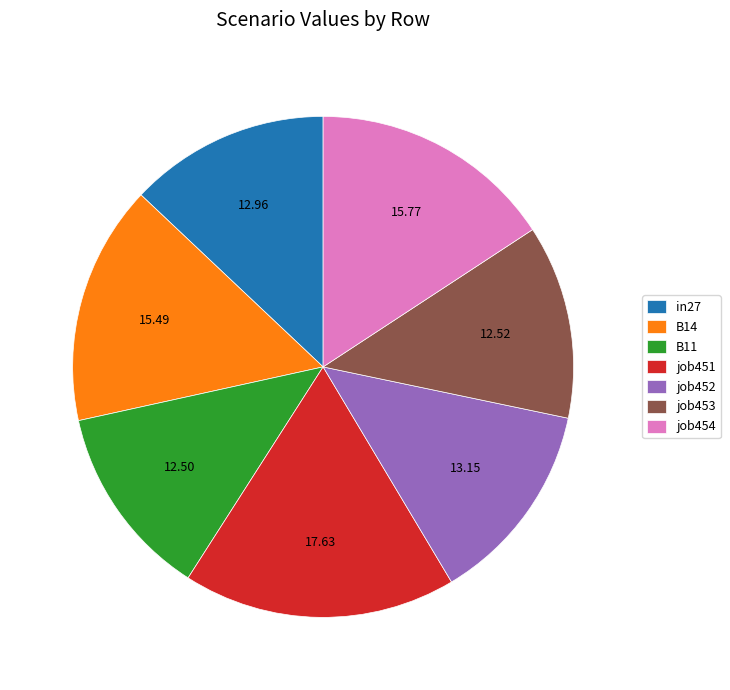

Do B11 and job454 together represent more than half of the pie?

No